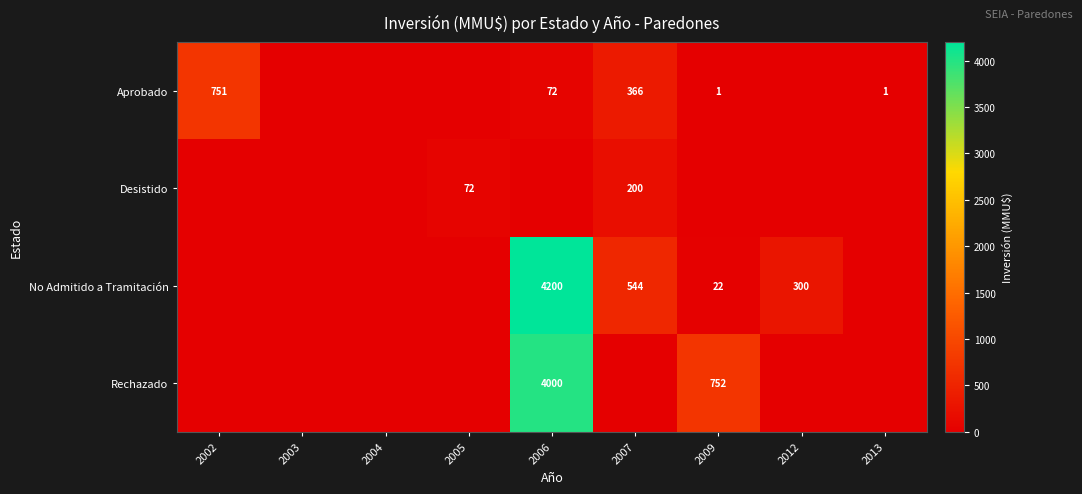

The value of No Admitido a Tramitación at 2006 is 7138. True or false?

False